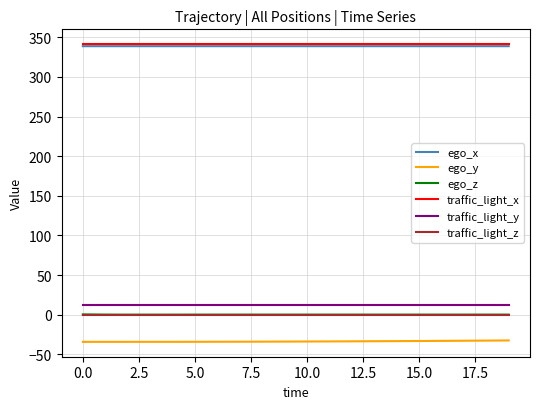

True or false: ego_y and ego_z cross at least once.

False